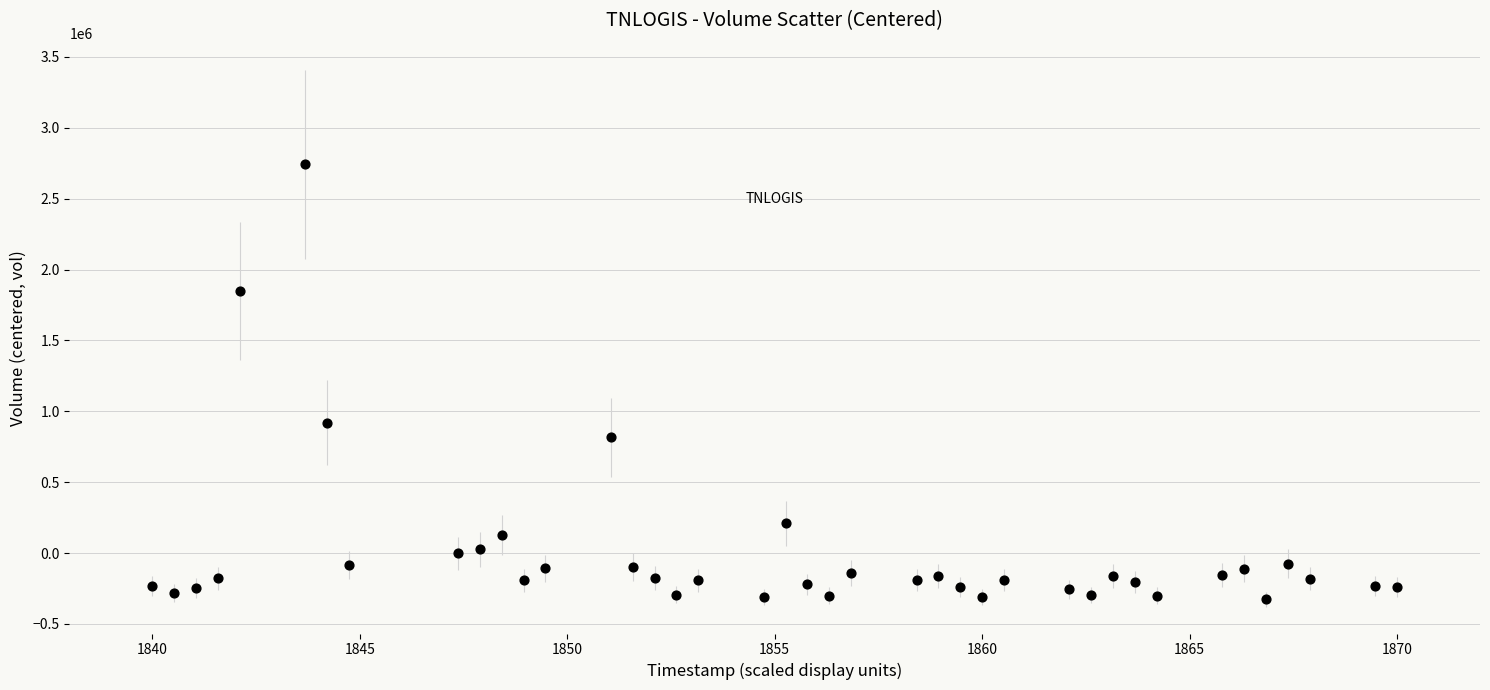

What Y value in the scatter plot is closest to 1209440?

920740